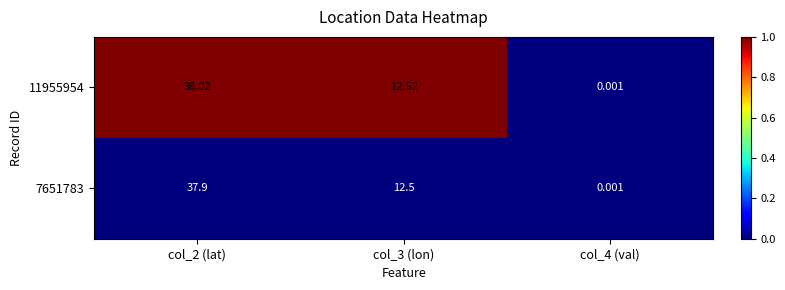

Reading left to right, list all the values displayed in this chart.

11955954: col_2 (lat)=38	col_3 (lon)=13	col_4 (val)=0
7651783: col_2 (lat)=38	col_3 (lon)=12	col_4 (val)=0